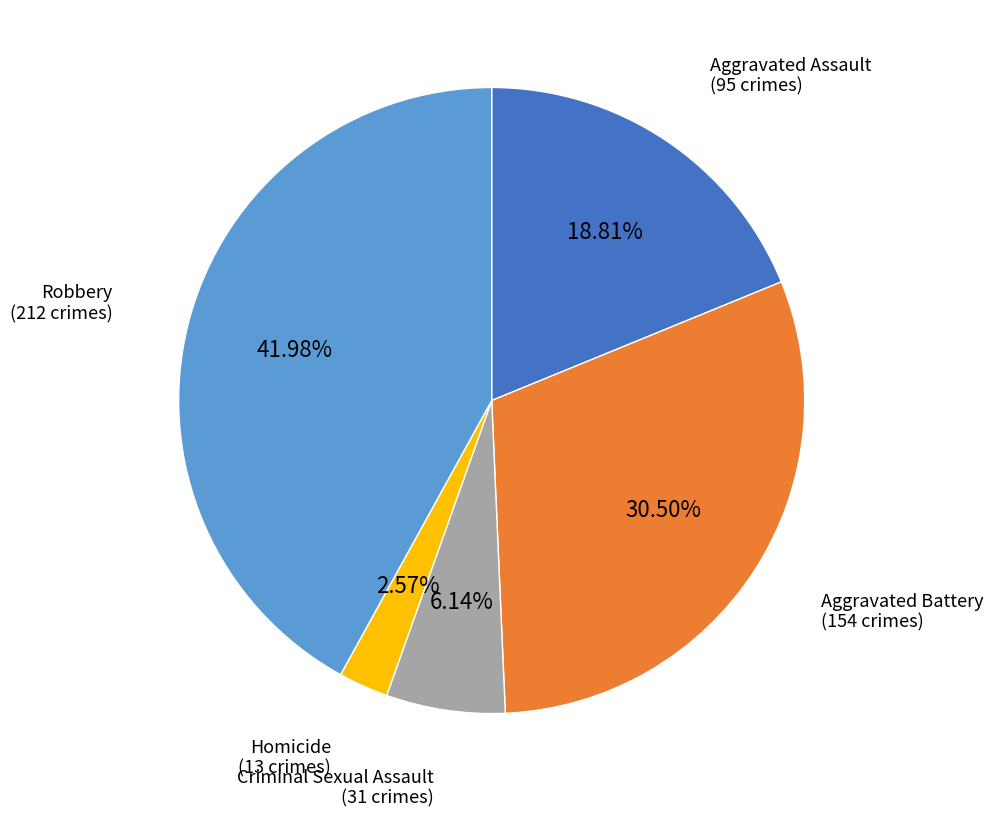

To the nearest percent, what is the combined percentage of Aggravated Battery and Homicide?

33%